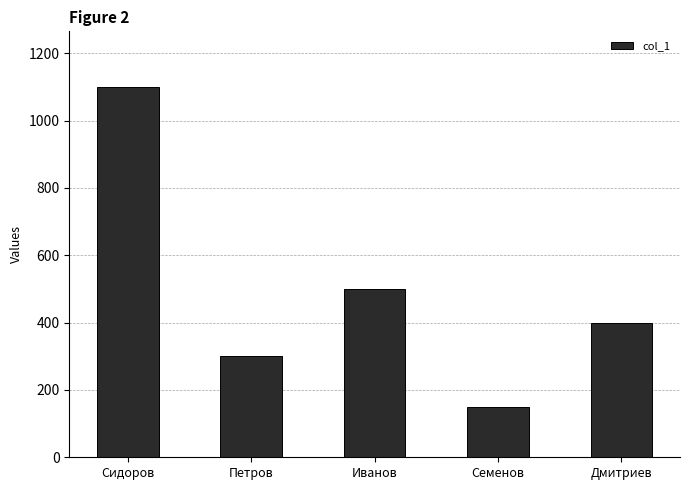

How many distinct data groups are displayed?

1